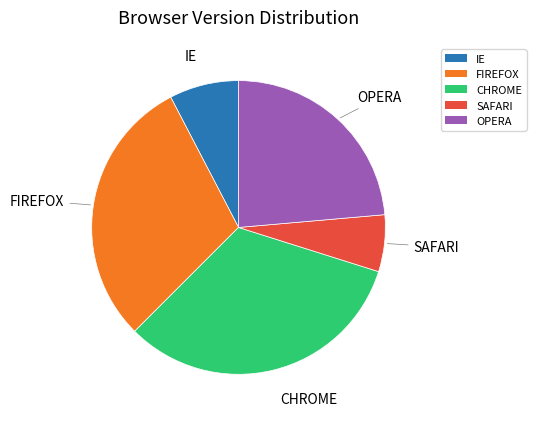

Do OPERA and CHROME together represent more than half of the pie?

Yes